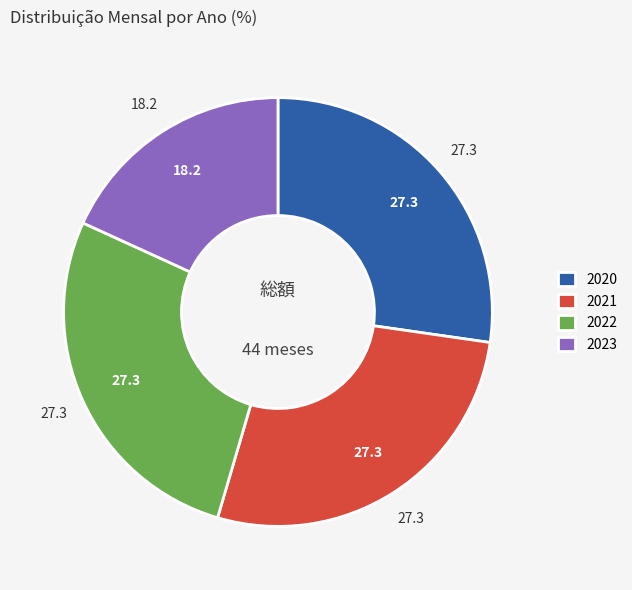

Count the number of slices in the pie.

4